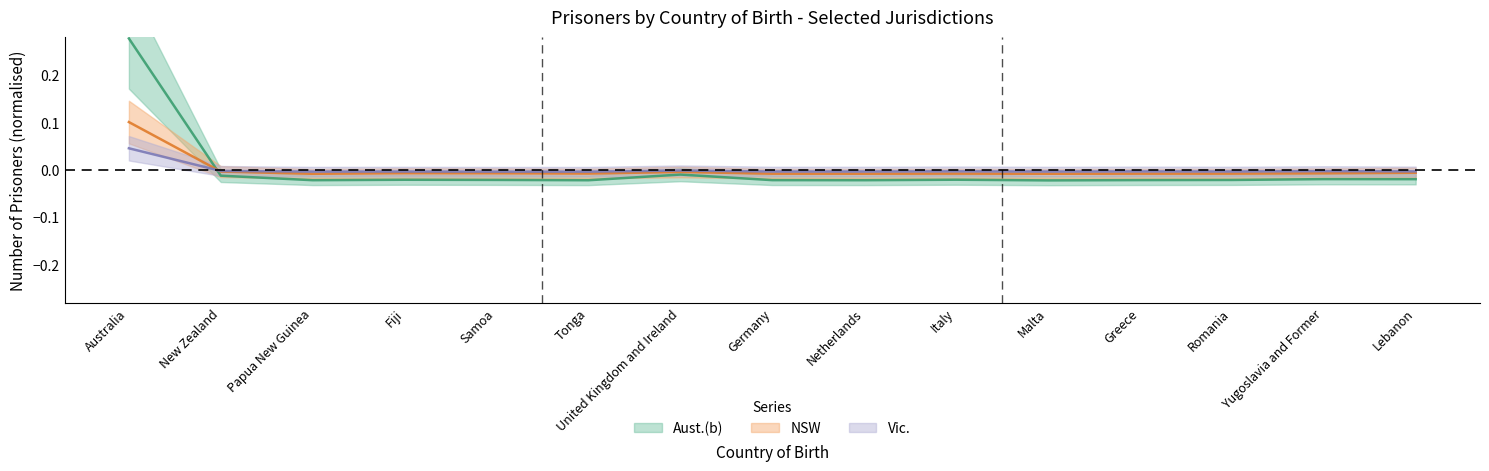

What is the maximum value for Aust.(b)?

0.3